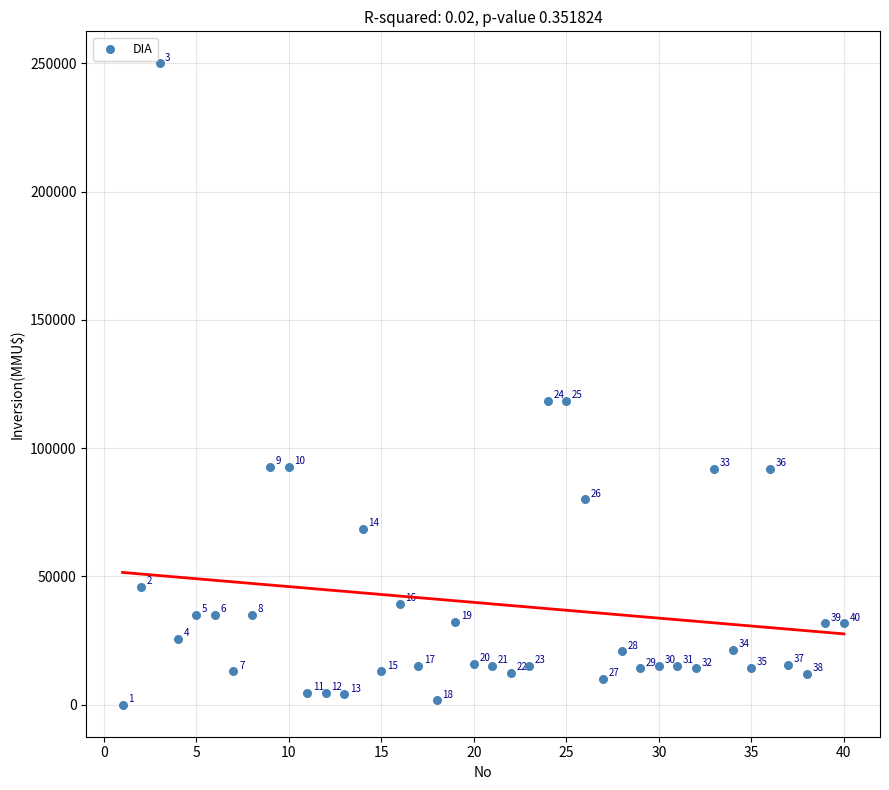

What Y value in the scatter plot is closest to 125000?

118526